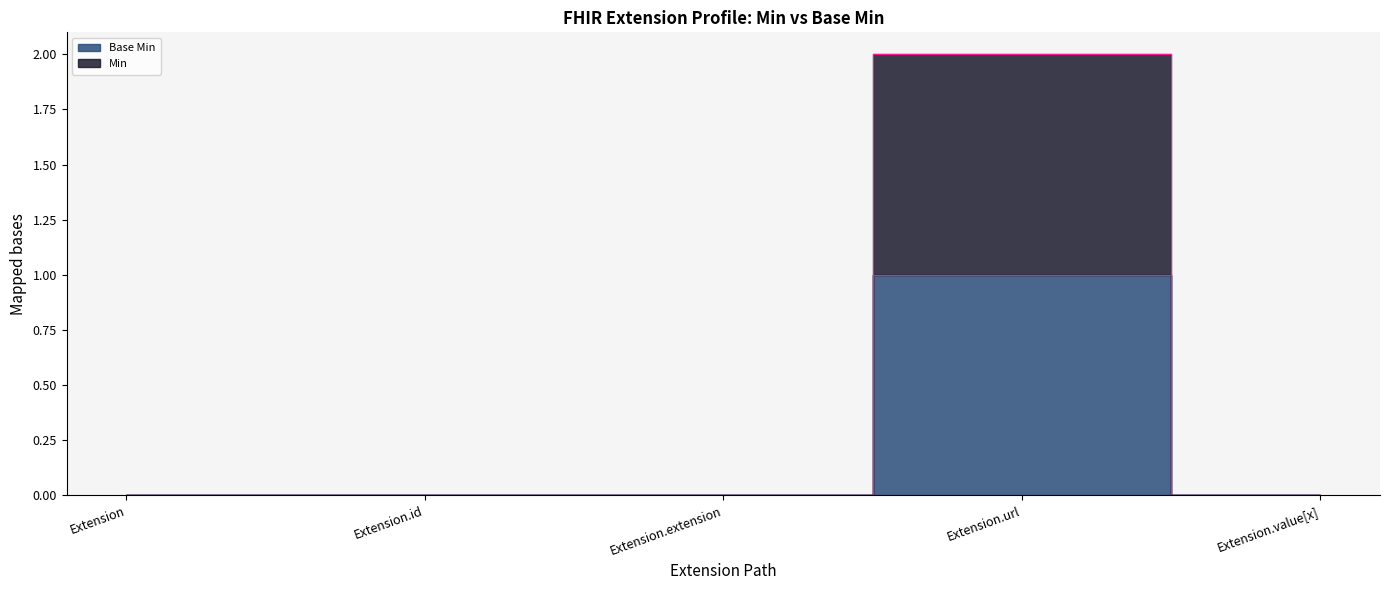

What is the difference between the highest and lowest values at Extension.url?

1